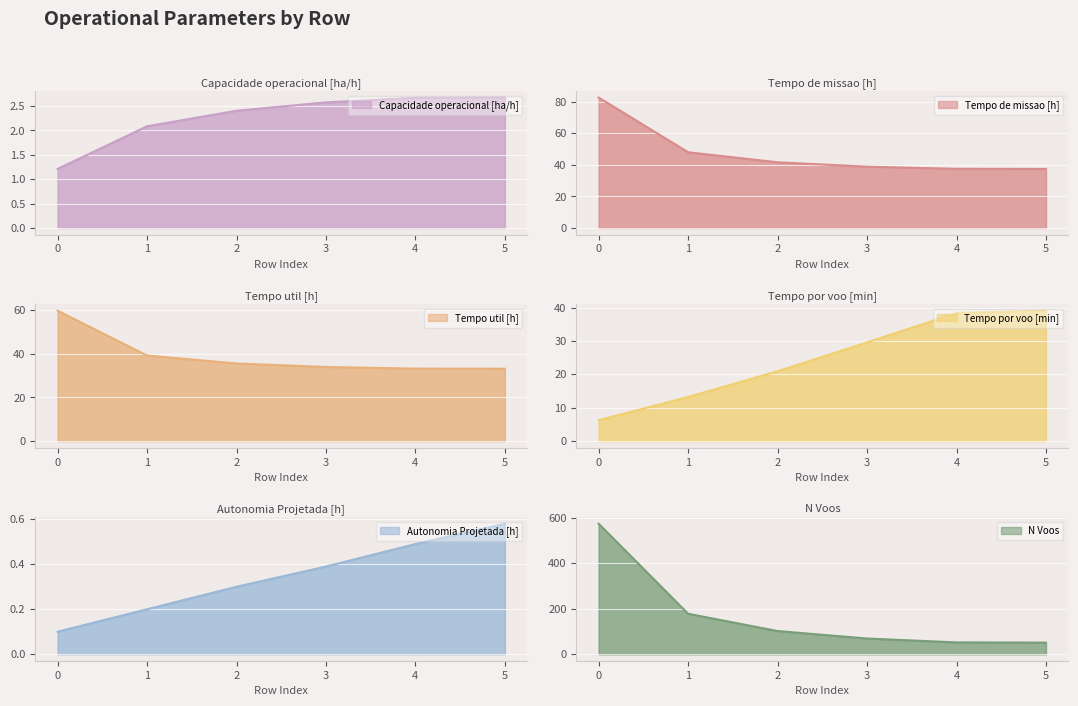

Which category has the highest value in the Autonomia Projetada [h] series?

5